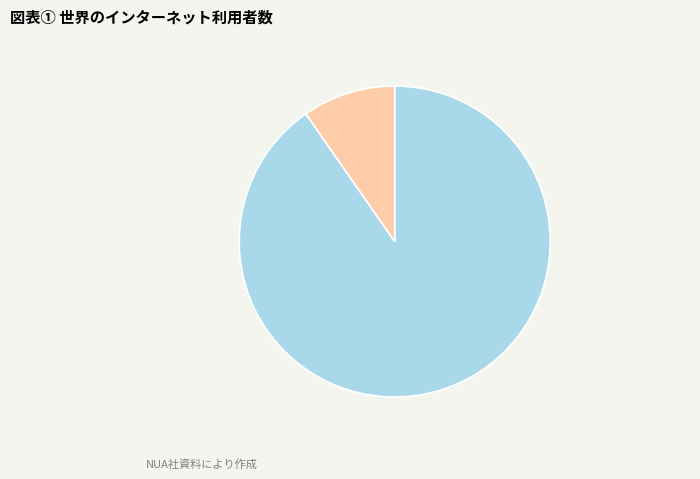

Is there a majority slice in this chart?

Yes